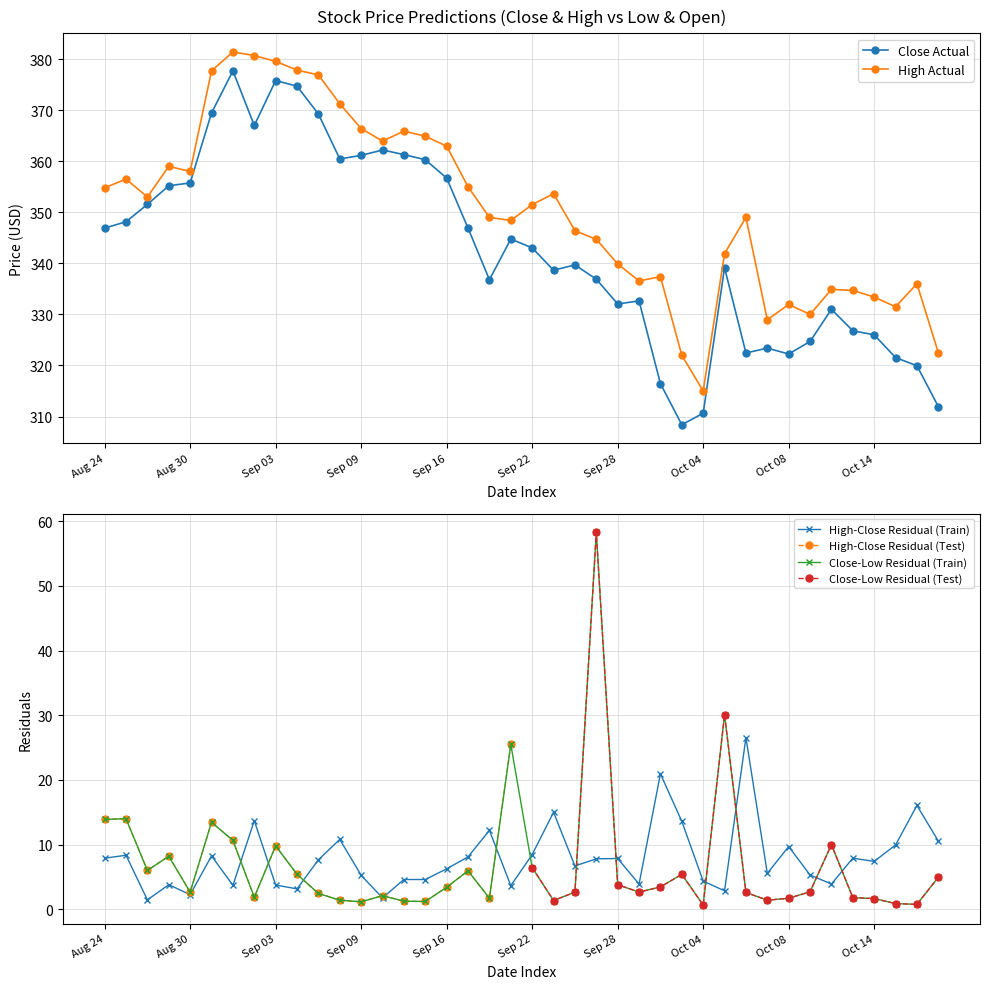

At which label is High closest to 348?

21-09-2021